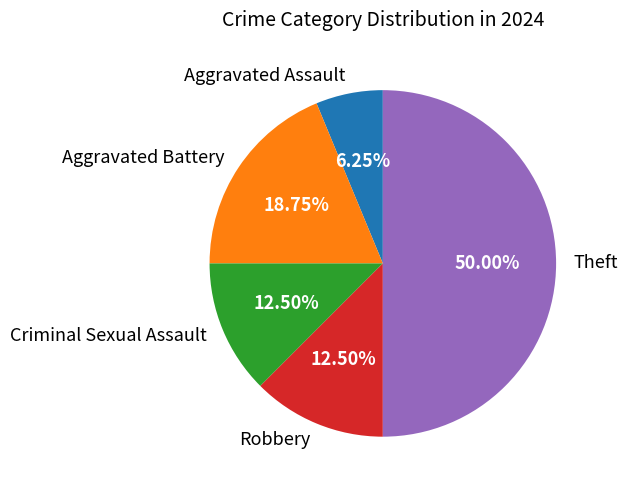

What is the ratio of the value at Robbery to the value at Aggravated Battery?

0.7